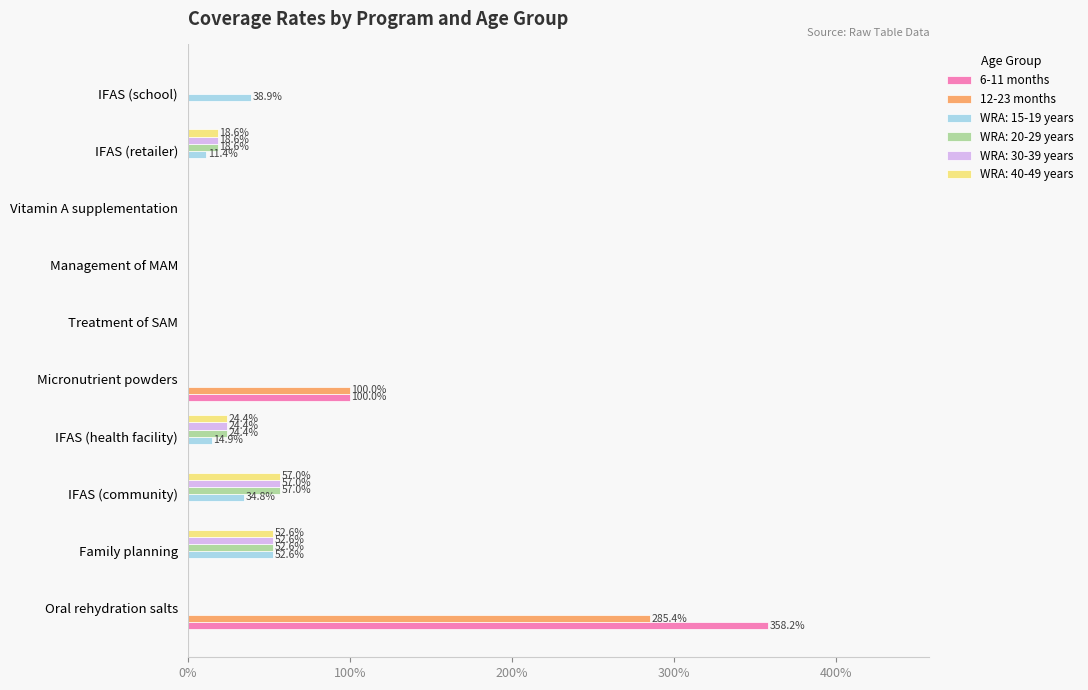

What are all the series names shown in the legend?

6-11 months, 12-23 months, WRA: 15-19 years, WRA: 20-29 years, WRA: 30-39 years, WRA: 40-49 years